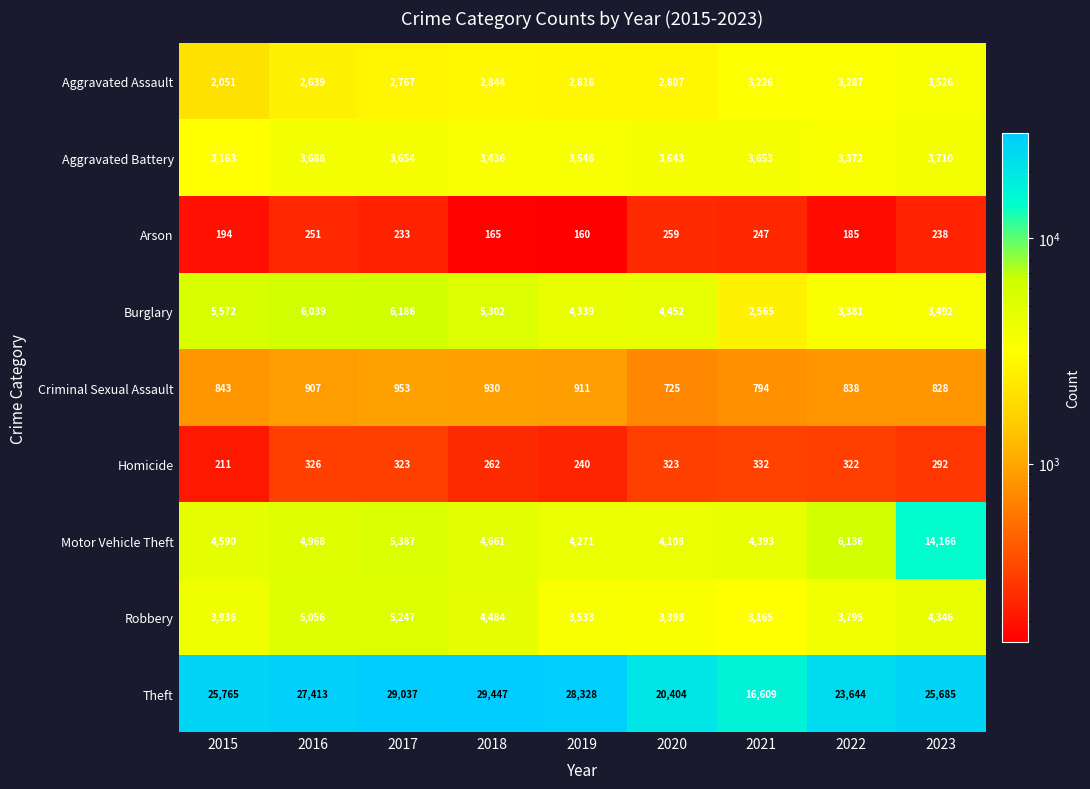

At which category does the chart reach its minimum across all series?

2019